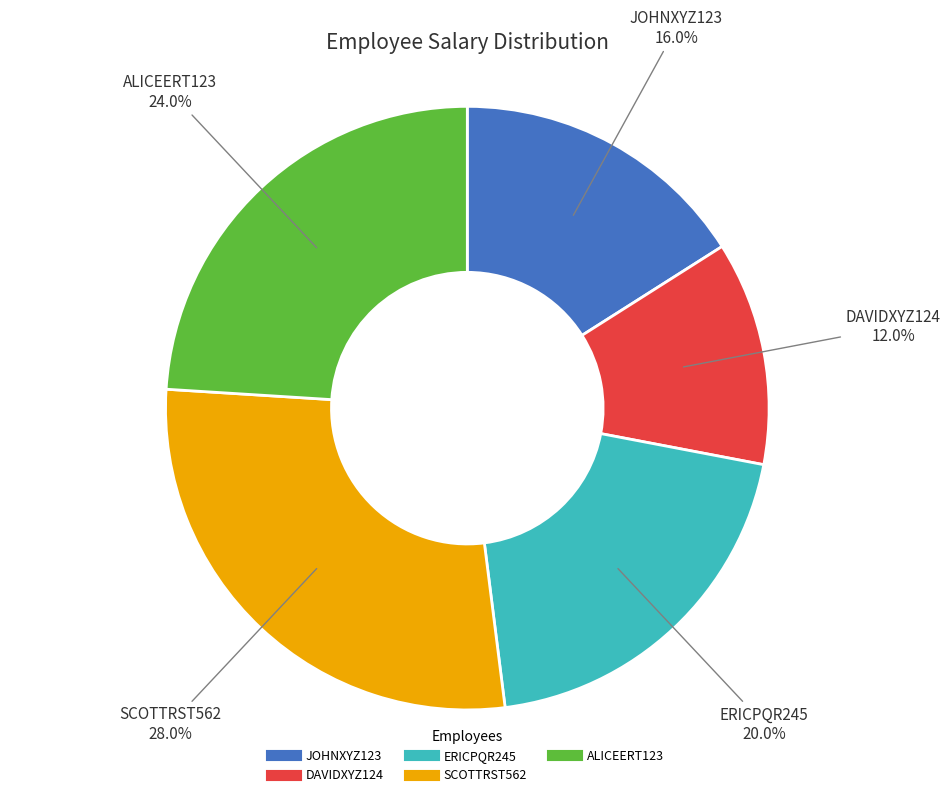

To the nearest percent, what portion does SCOTTRST562 represent?

28%